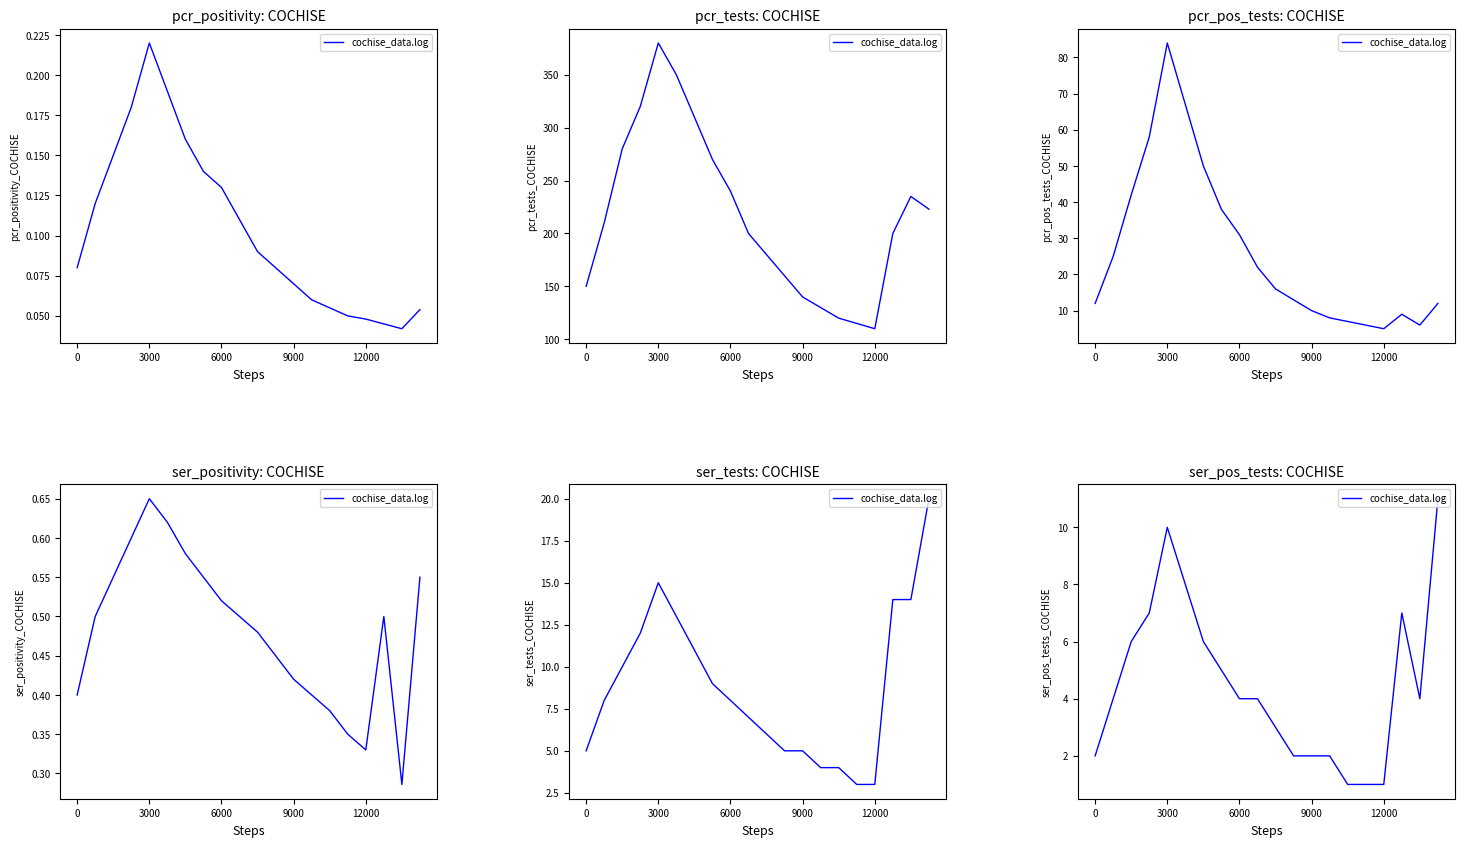

At which category does the data reach its first local valley?

18